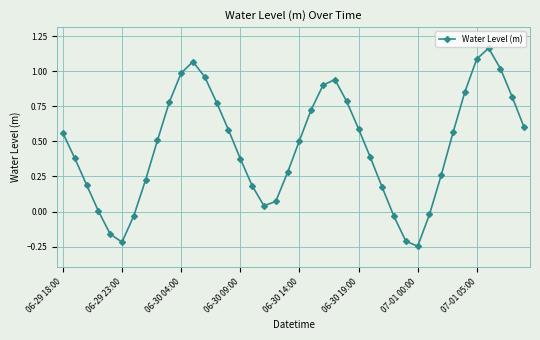

True or false: the data has more than 0 interior local peaks.

True